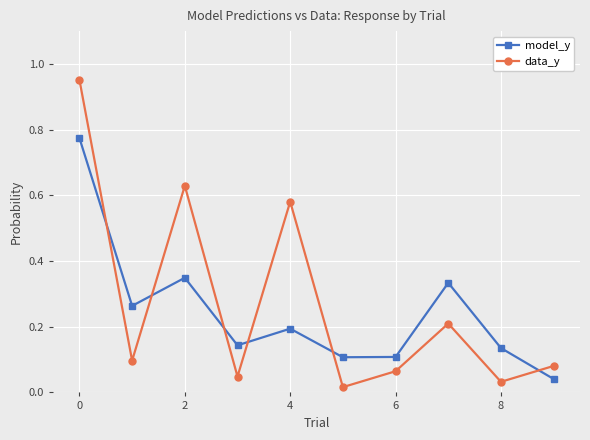

Does the chart display data point markers on the line(s)?

Yes